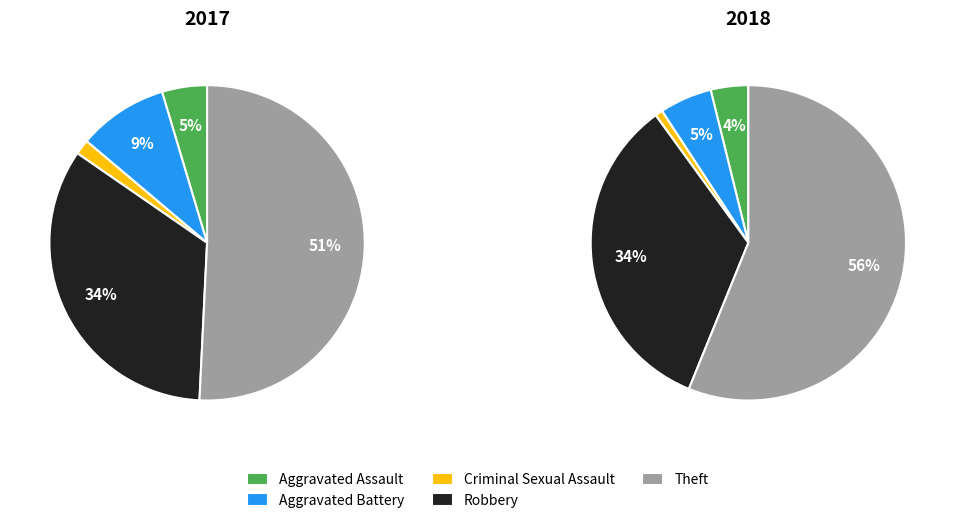

Count the number of slices in the pie.

5